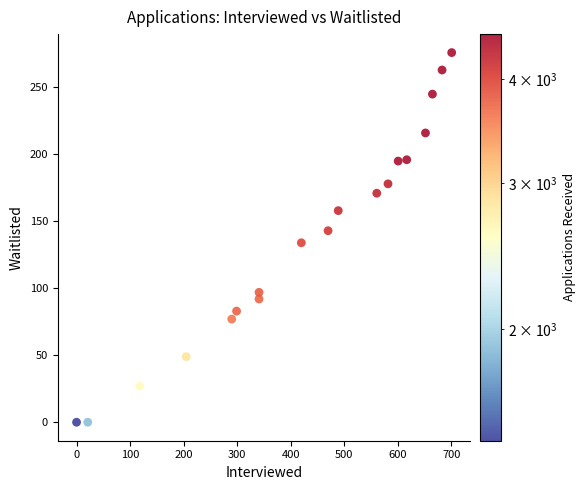

What is the range of X values (max minus min)?

701